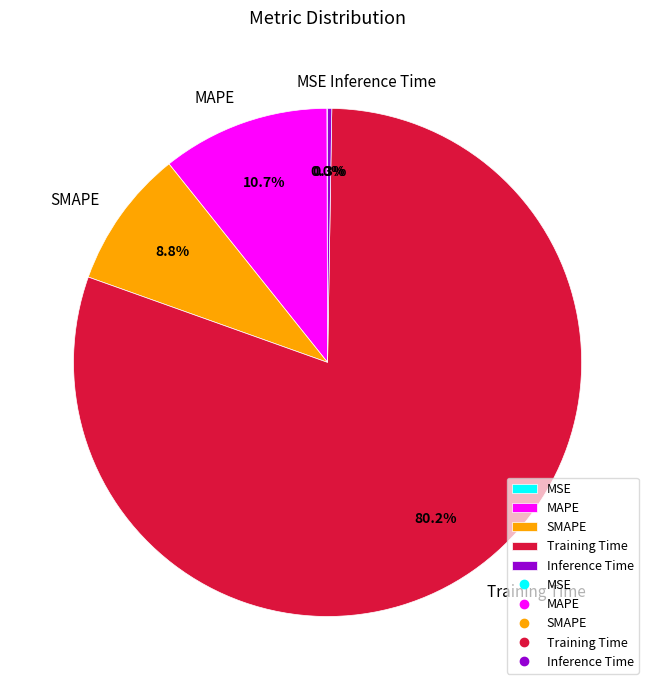

Combined, do MAPE and Training Time account for over 50%?

Yes